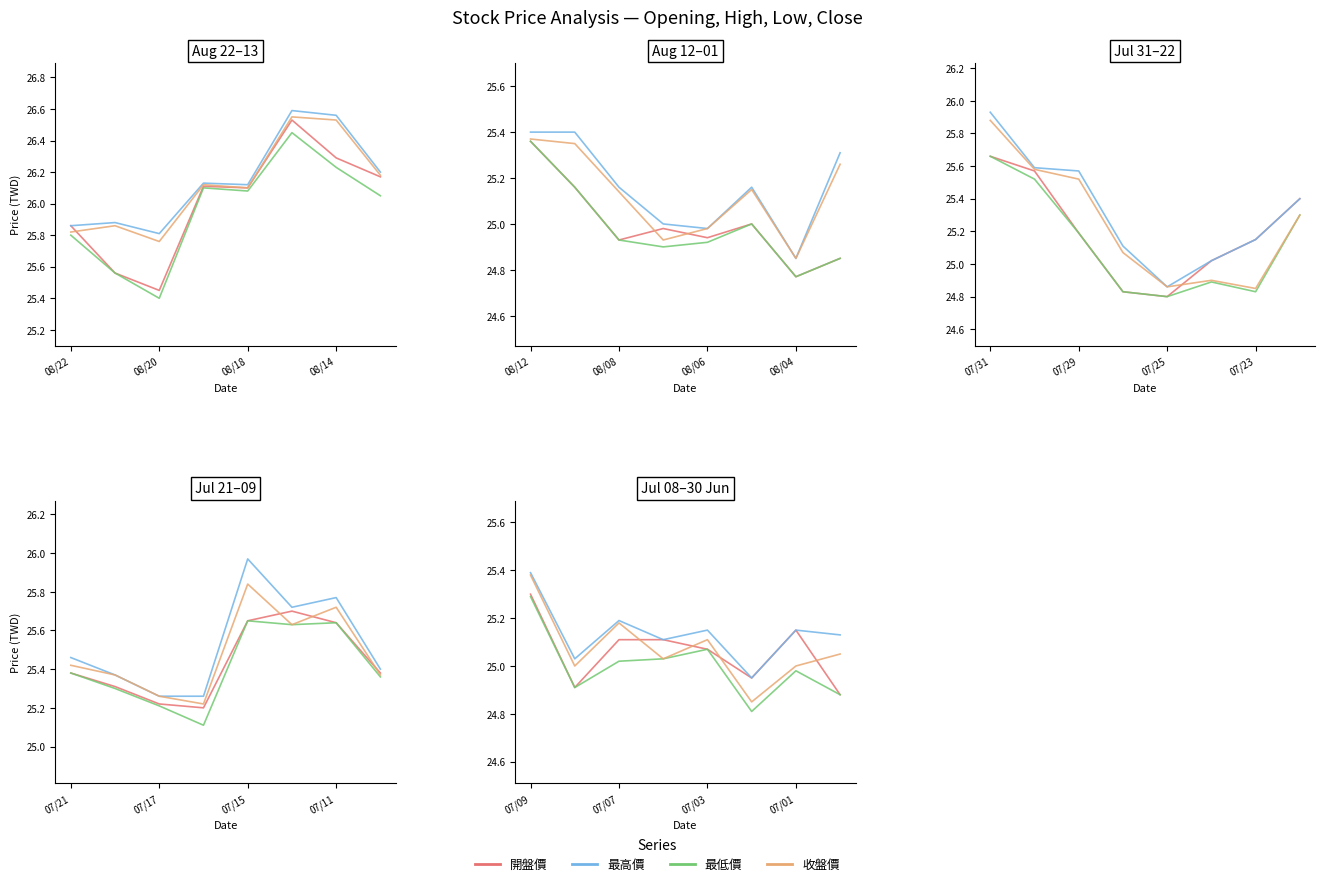

What is the average value of the 收盤價 series?

25.1